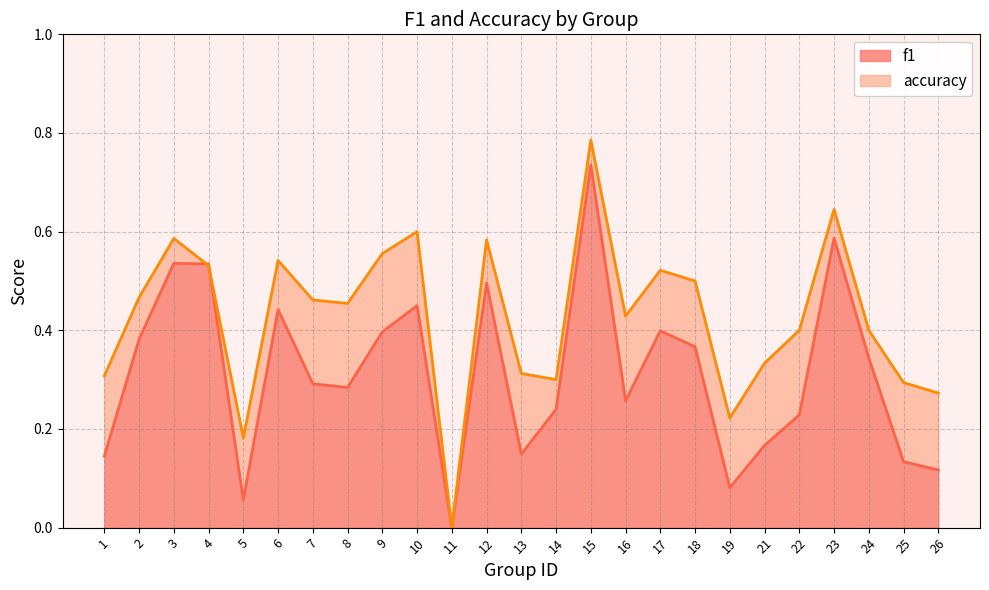

What are all the series names shown in the legend?

f1, accuracy